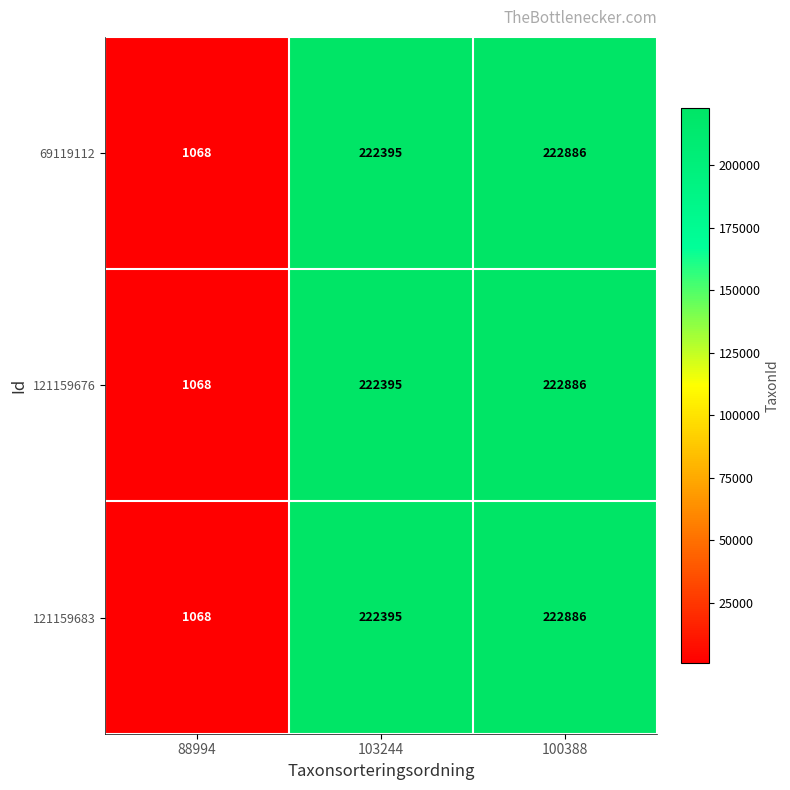

Count the number of data series in this chart.

3